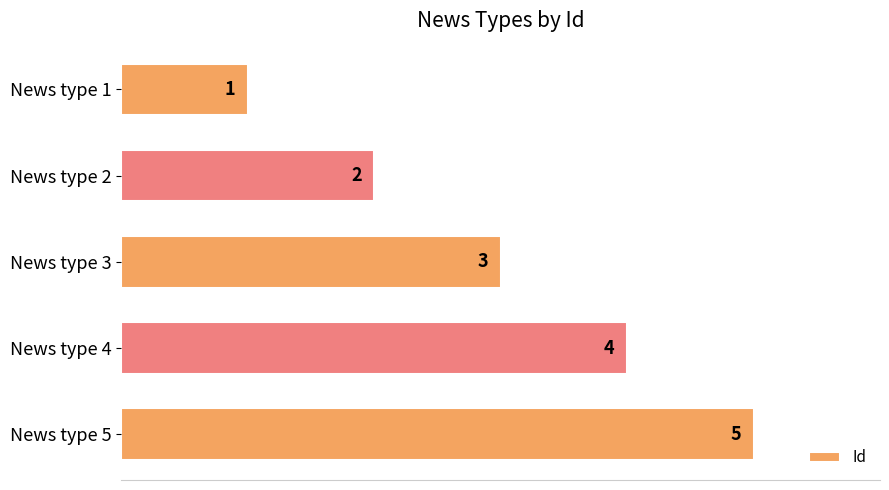

How many series are shown in this chart?

1